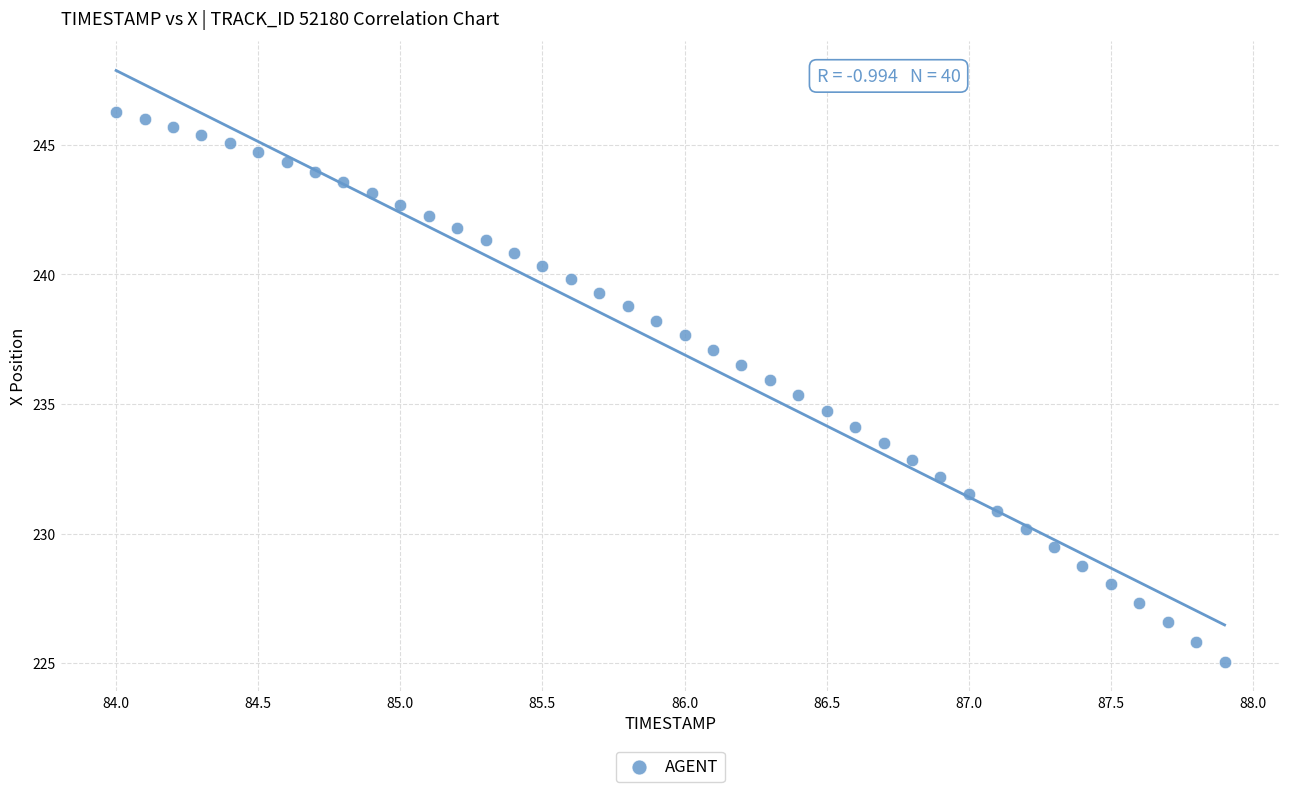

What is the range of X values (max minus min)?

3.9